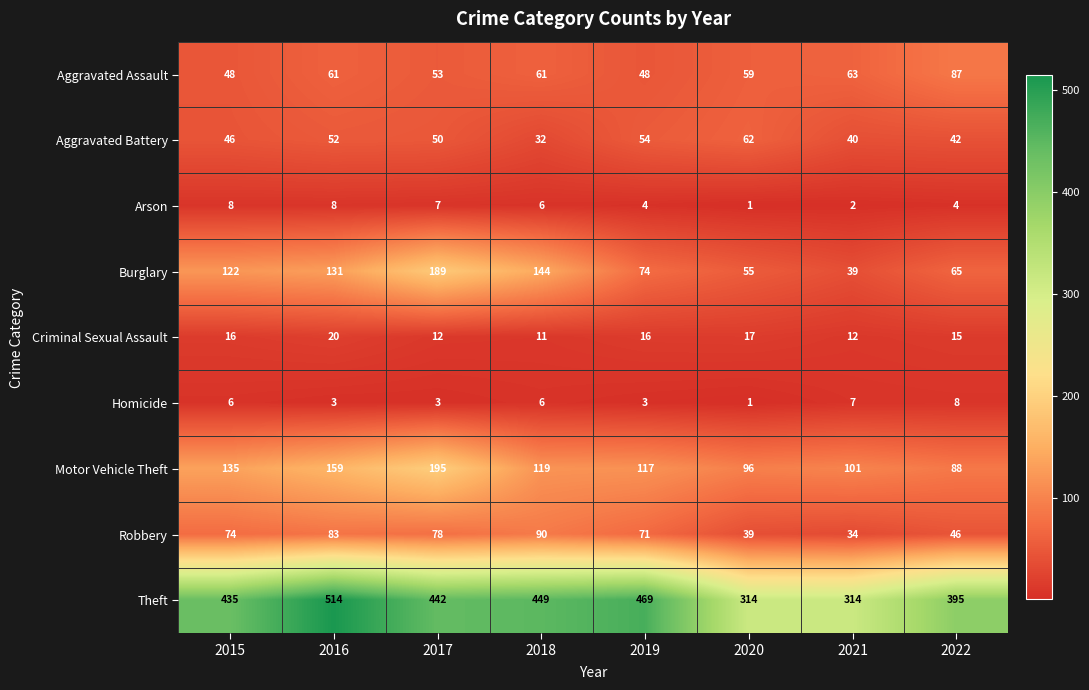

Which series has the largest total across all categories?

Theft